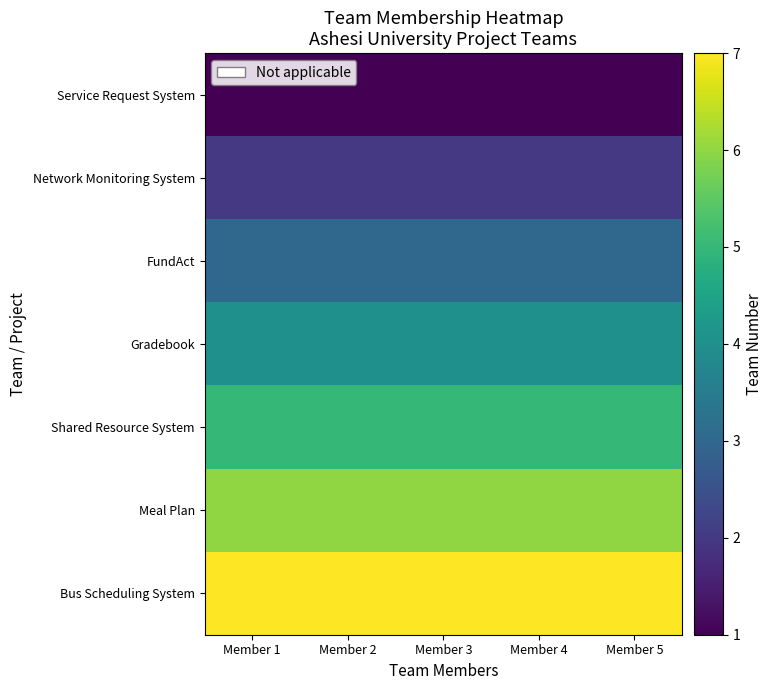

Rank the series by their maximum value, from highest to lowest.

Bus Scheduling System, Meal Plan, Shared Resource System, Gradebook, FundAct, Network Monitoring System, Service Request System